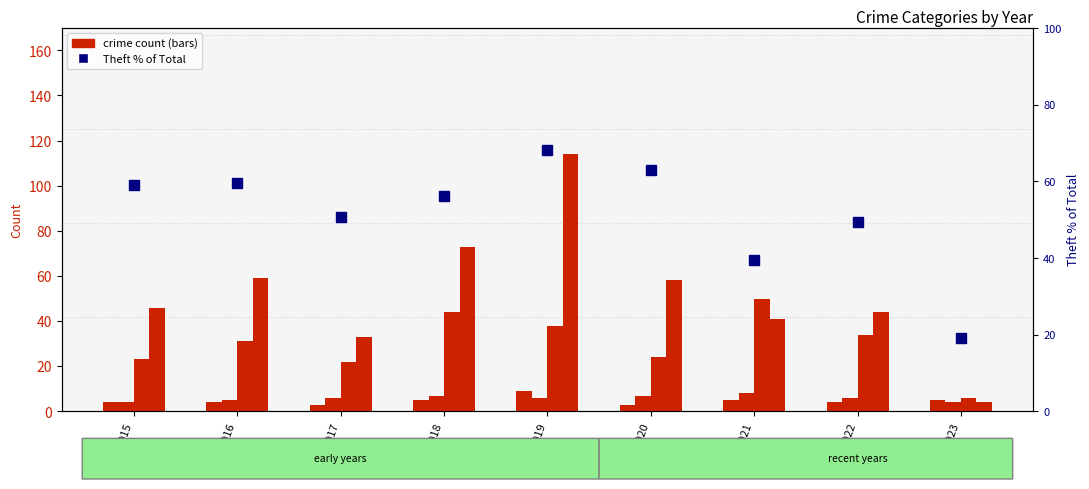

Where does the Robbery series first go above 31?

2018